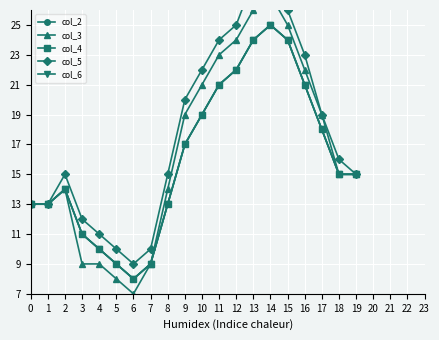

Is it true that col_4 equals 15 at 19?

True